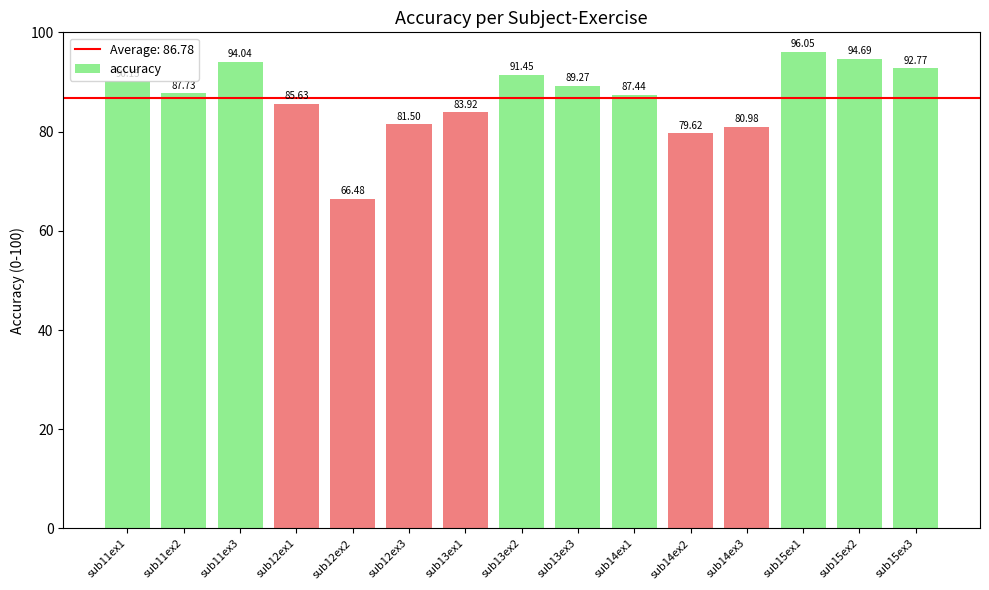

What is the sum of the values at sub14ex1 and sub13ex1?

171.4